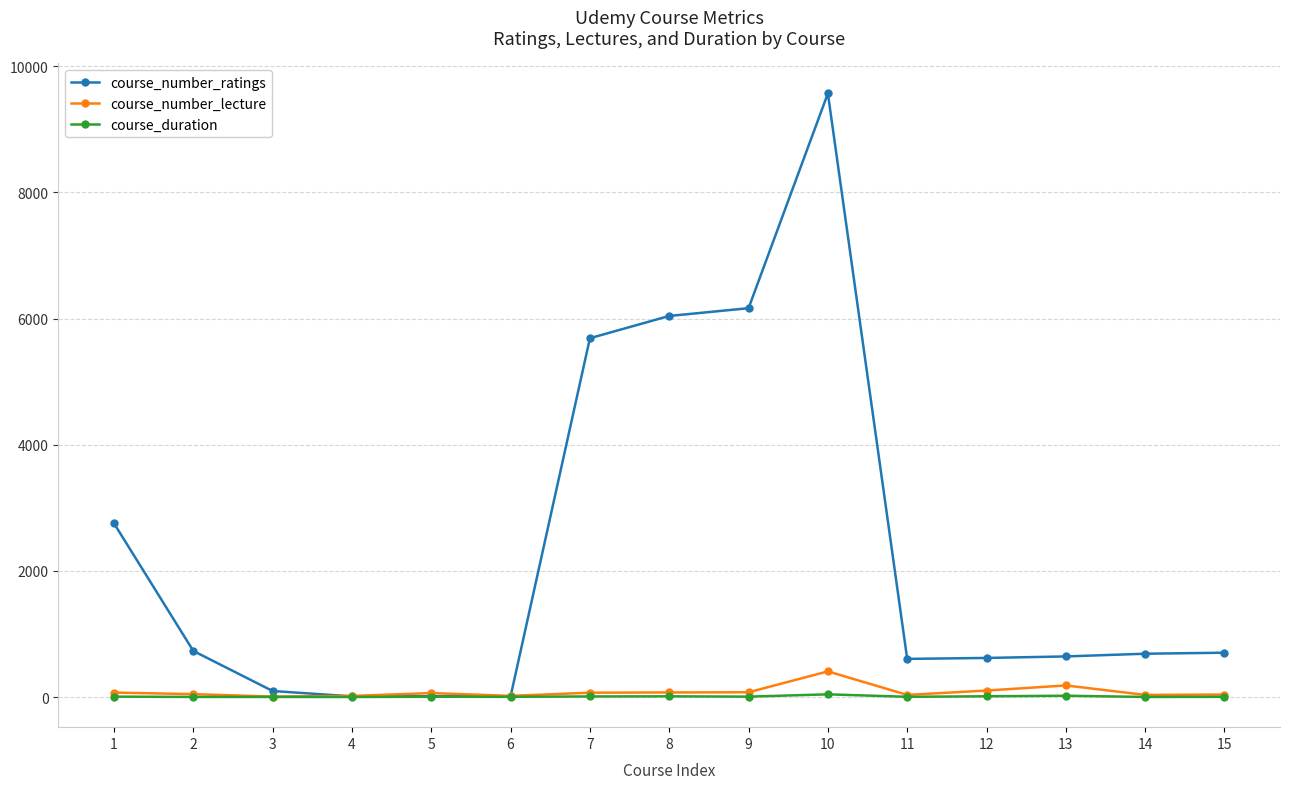

At which label does course_number_lecture first exceed 63?

1